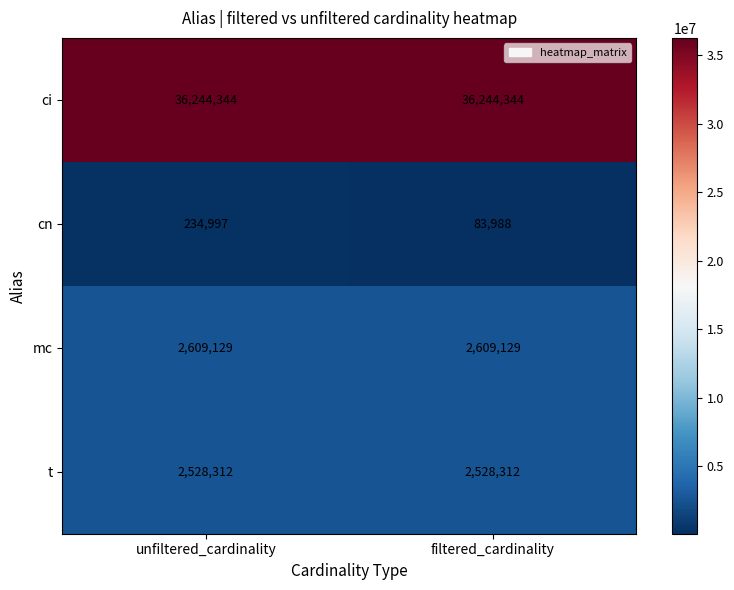

What is the minimum value for ci?

36244344